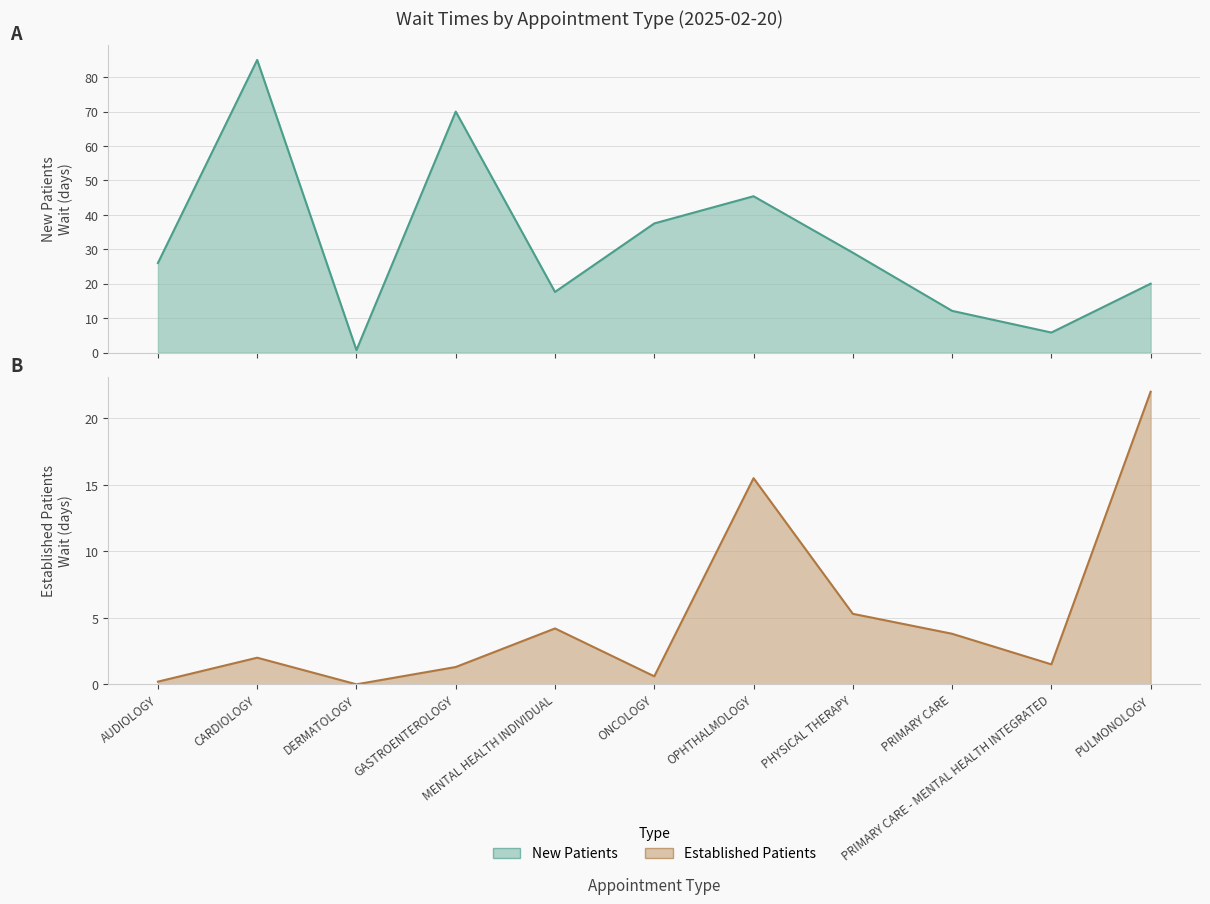

Which series has the widest spread of values?

NewPatients